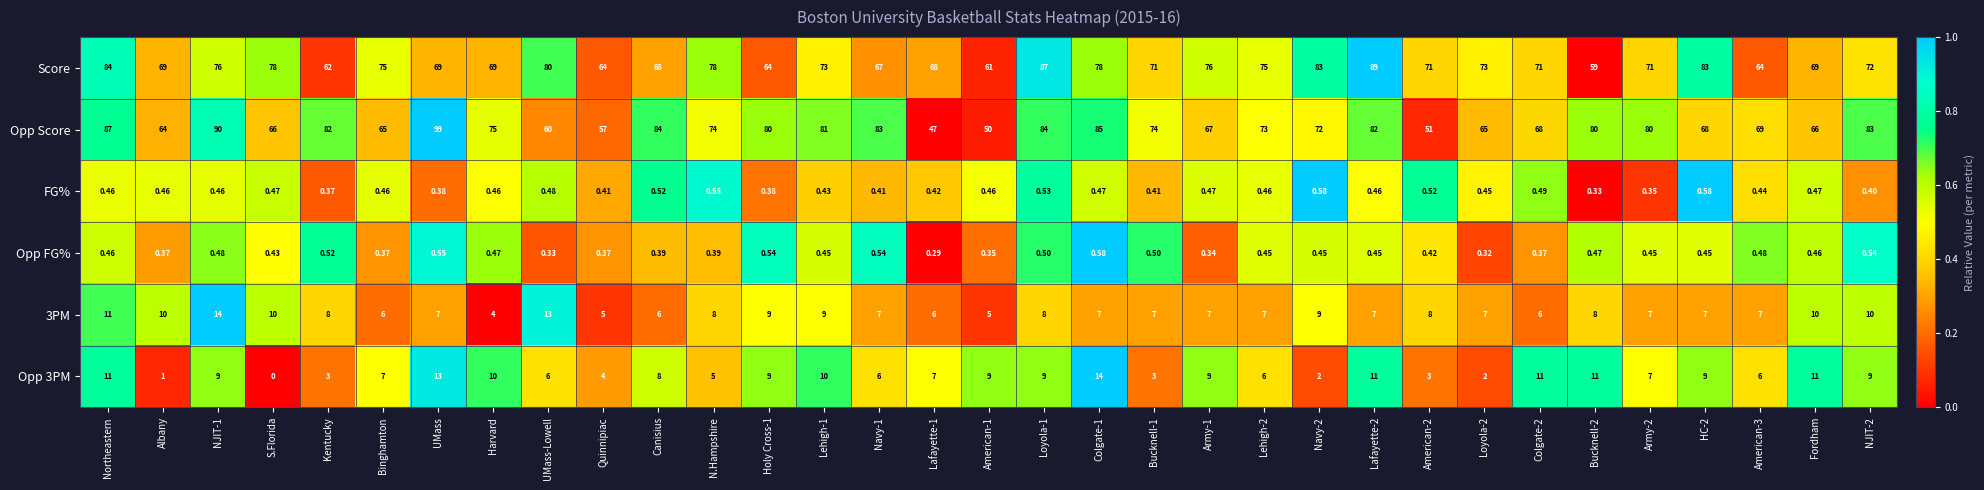

At which category is the sum across all series the highest?

Northeastern